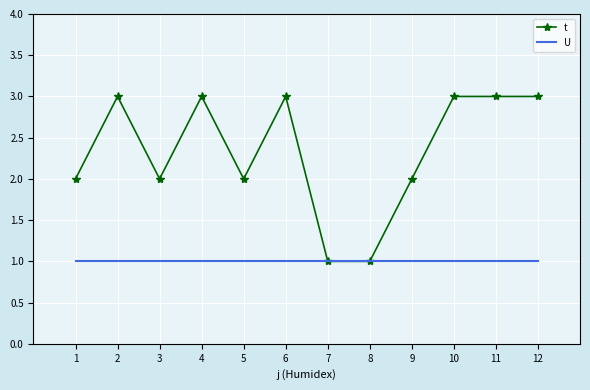

Which series changed the most between 7 and 12?

t